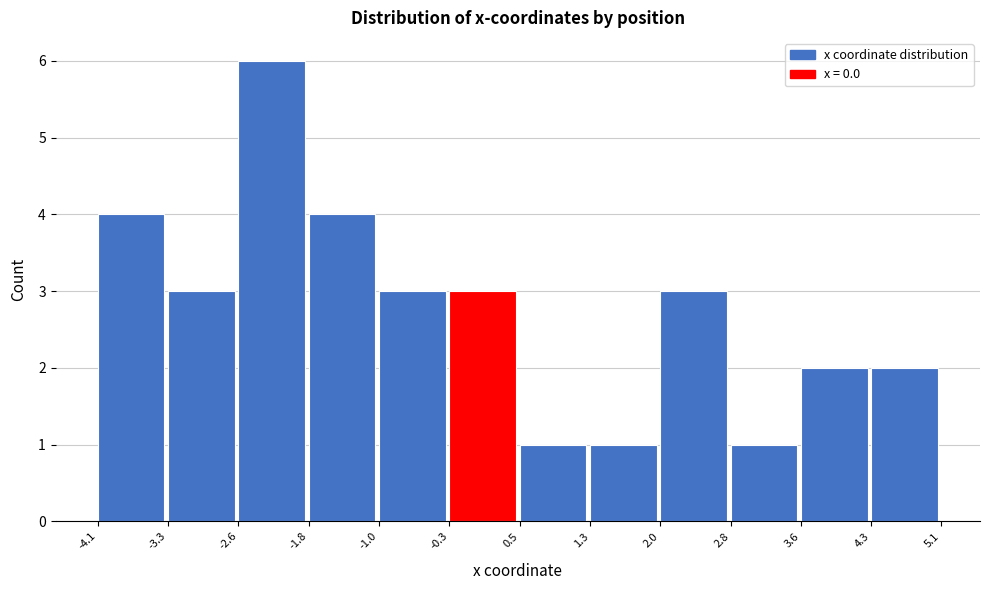

How tall is the bar that spans 2.0 to 2.8 on the x-axis? The values are not printed on the chart, so give them approximately, as read against the axis.

3